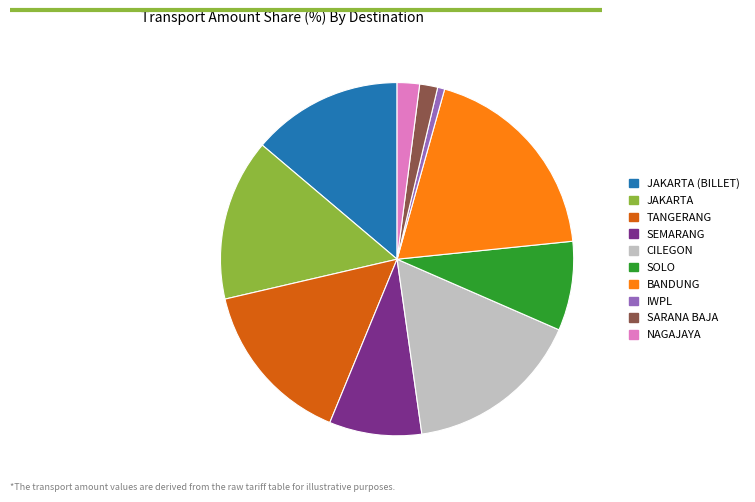

Do SARANA BAJA and CILEGON together represent more than half of the pie?

No